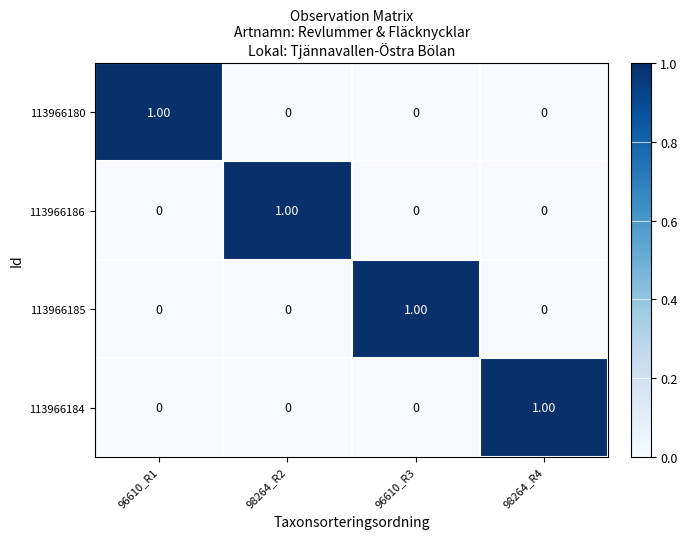

Is the value of 113966185 at 96610_R1 greater than the value of 113966186 at 98264_R2?

No